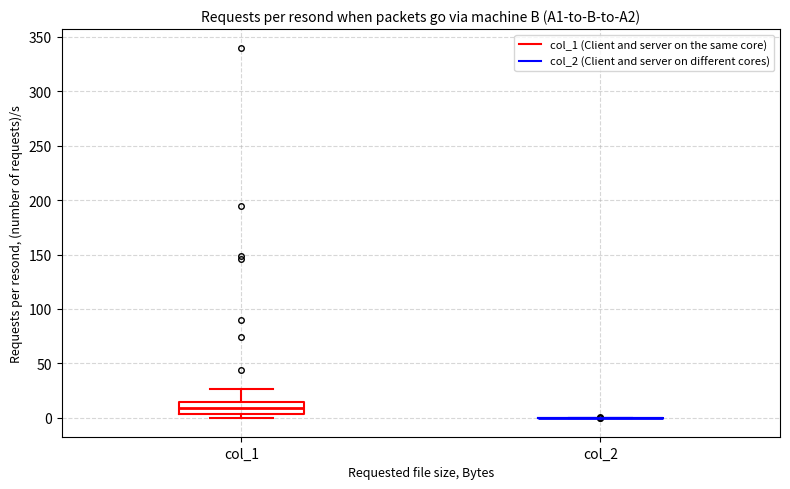

Reading left to right, transcribe this box plot: for each box, give where its median line is, the range the box spans, and where its two whiskers end, as read against the y-axis. The values are not printed on the chart, so give them approximately, as read against the axis.

col_1: median 10, box 5 to 15, whiskers 0 to 25
col_2: box collapsed to a line at 0, whiskers 0 to 0